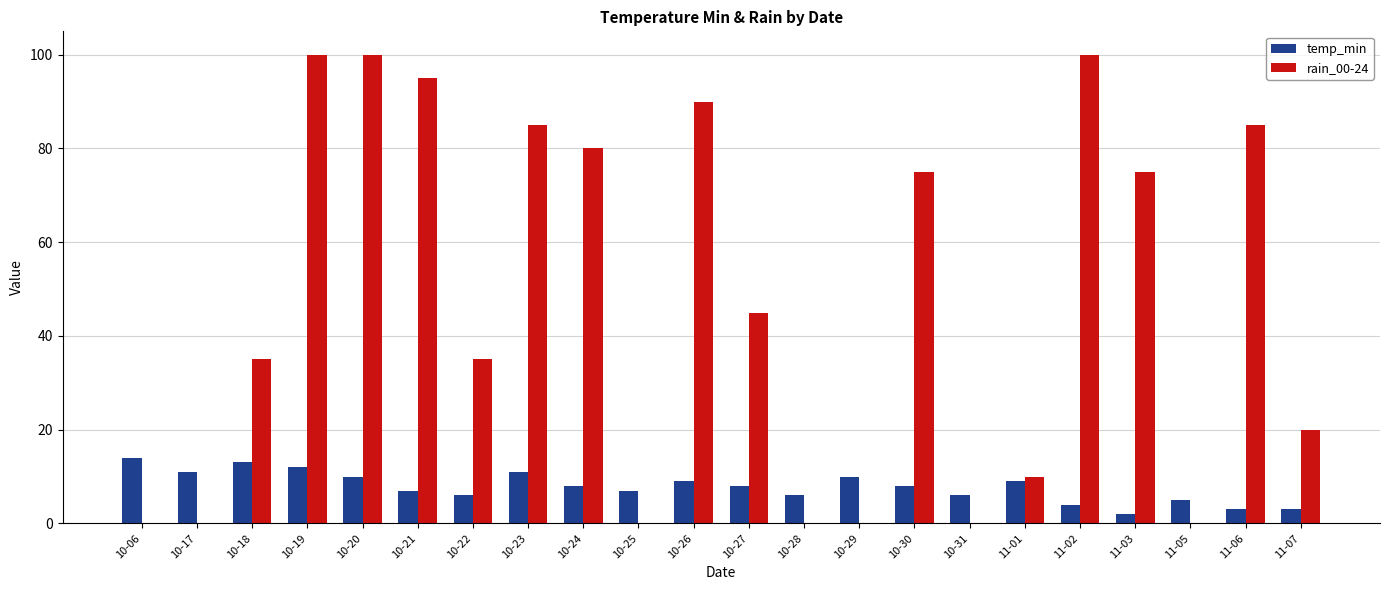

Which series has the largest total across all categories?

rain_00-24